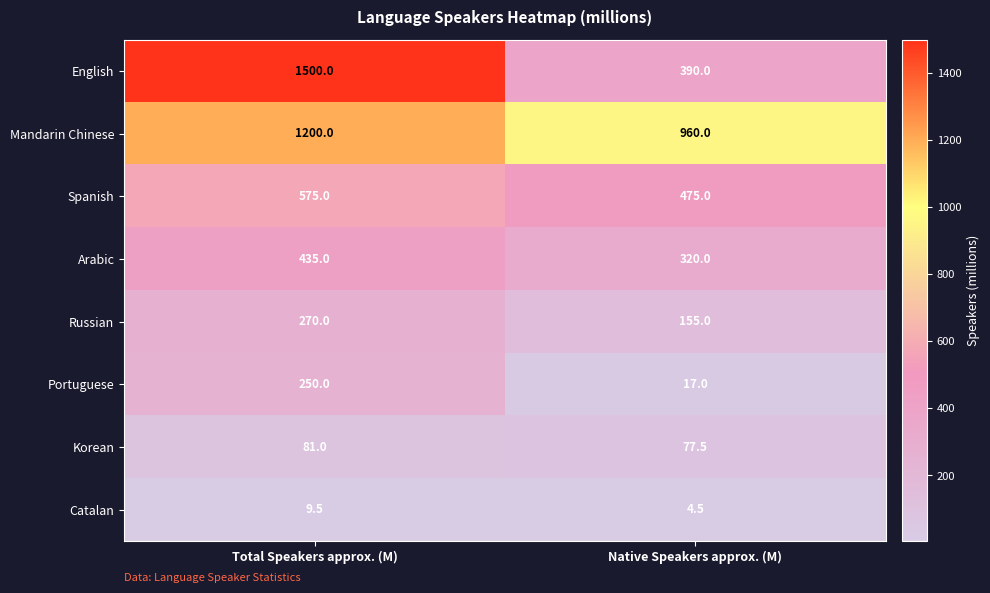

Which series has the widest spread of values?

English